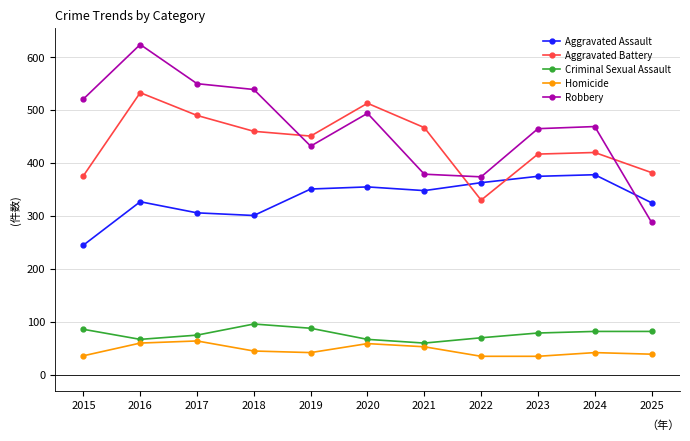

Between which two adjacent categories do Aggravated Battery and Aggravated Assault first intersect?

2021 and 2022